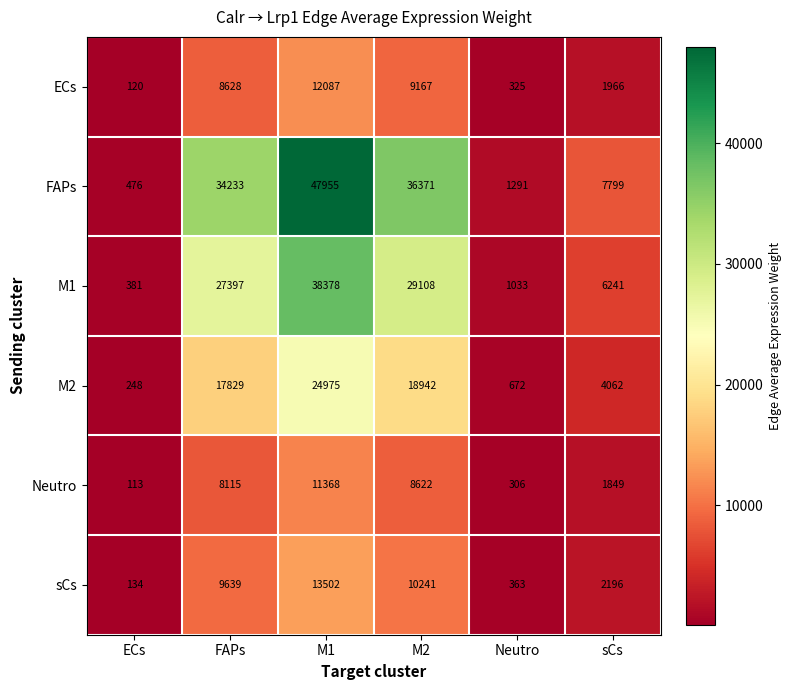

Is it true that Neutro equals 1849 at sCs?

True